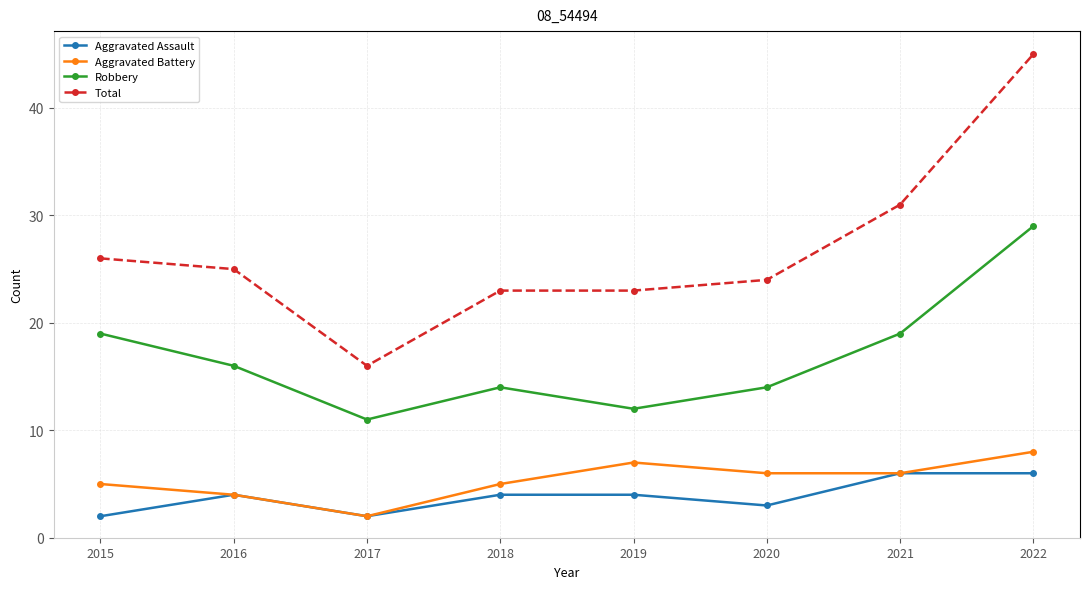

Is the value of Aggravated Battery at 2019 greater than the value of Aggravated Assault at 2016?

Yes